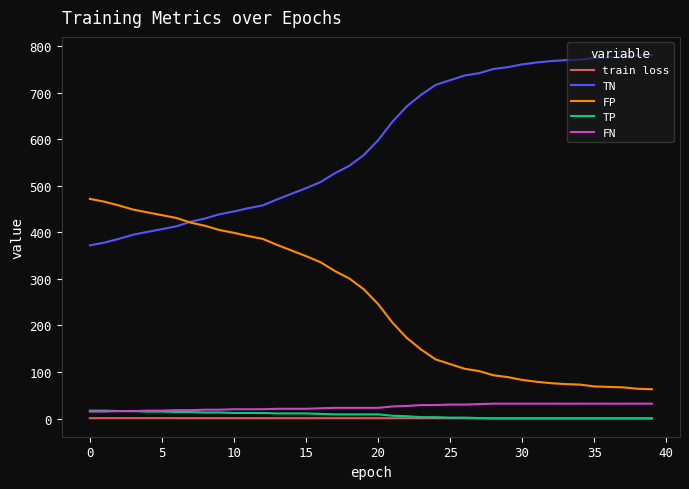

What is the minimum value for FP?

63.0